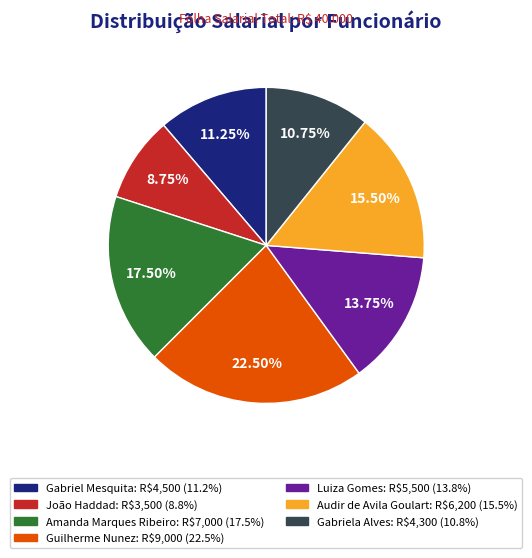

Does any single category account for the majority?

No